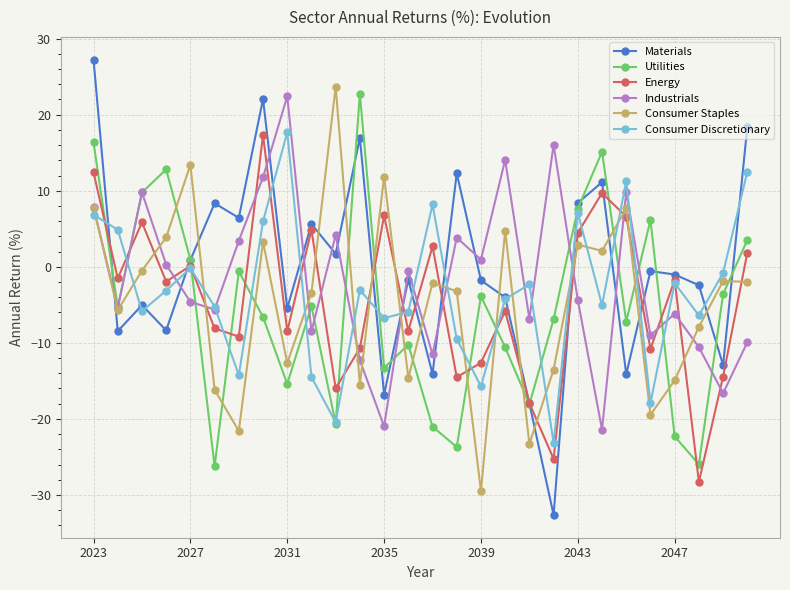

What is the value of the Consumer Staples point at the 6th from the left?

-16.2